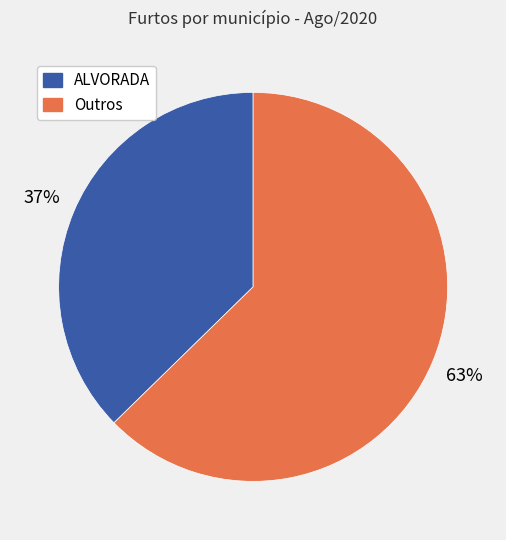

How many slices are in this pie chart?

2